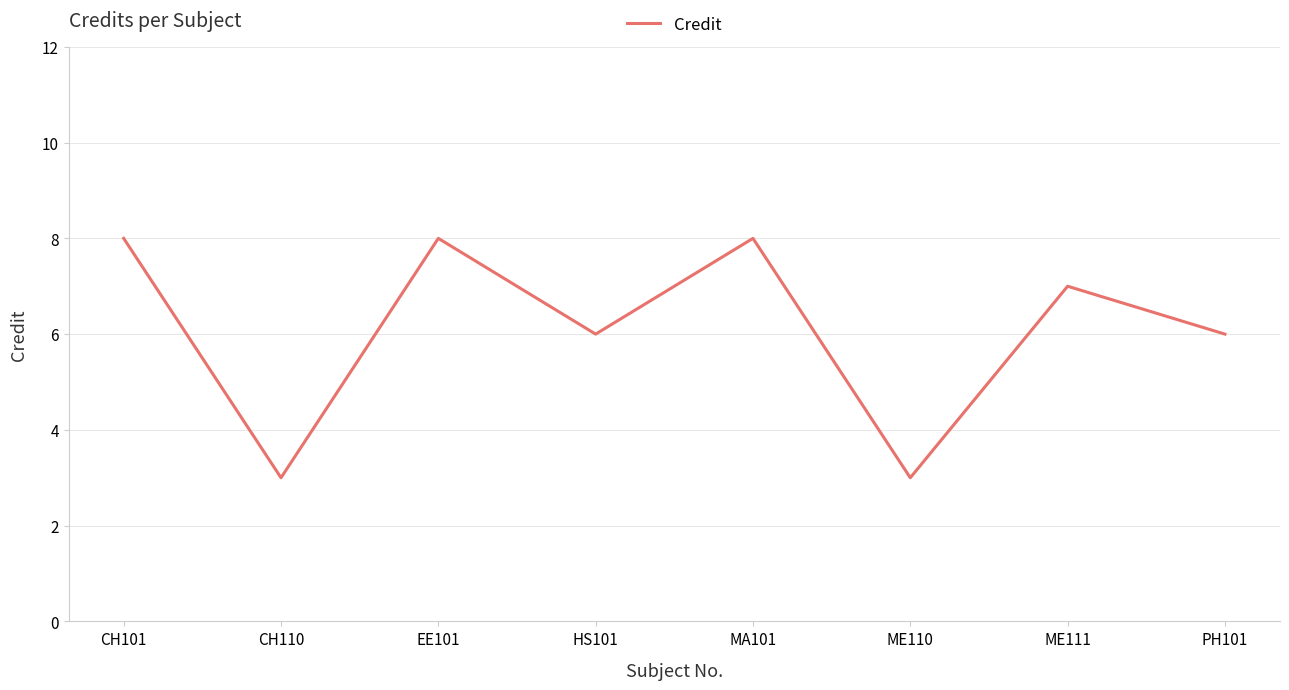

What is the smallest value displayed?

3